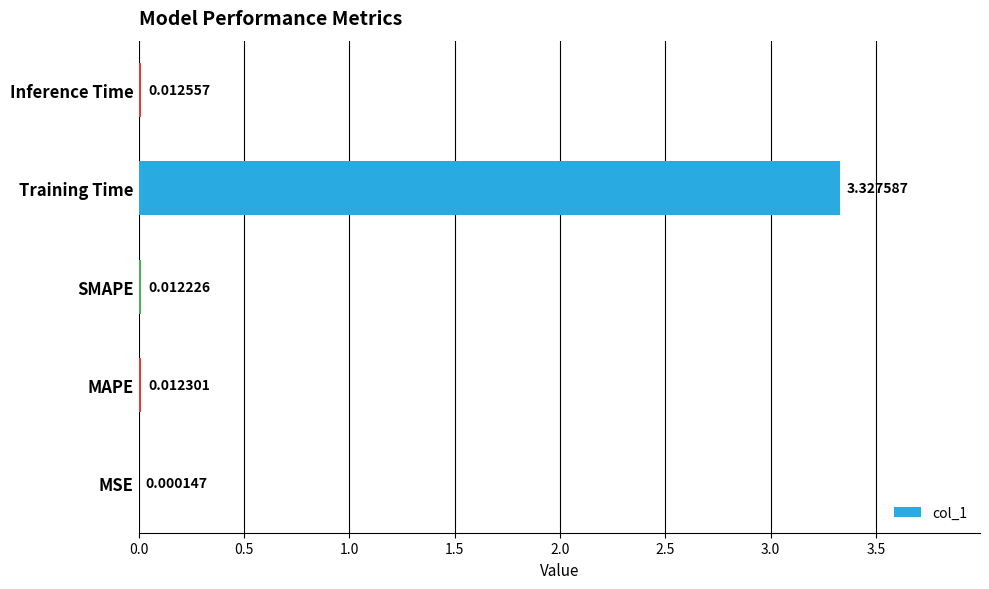

At which label is the value closest to 1?

Inference Time